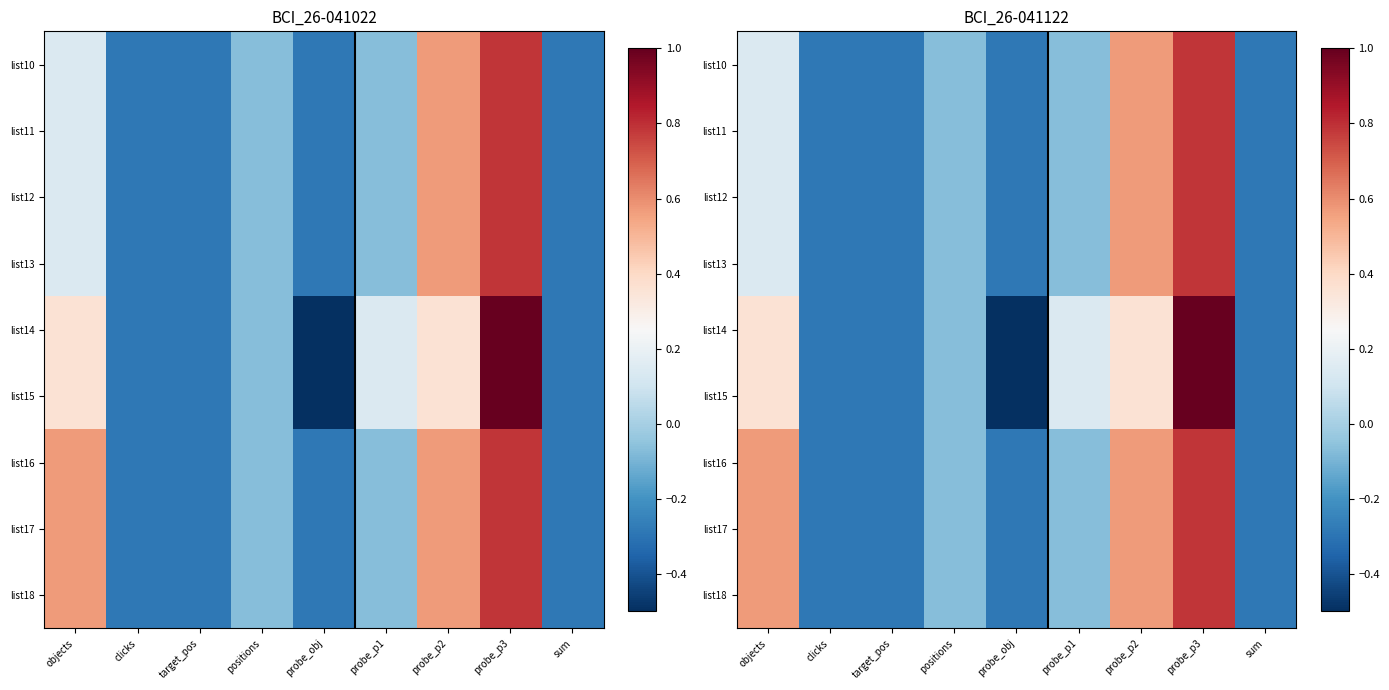

True or false: list10 has a value of -0.1 at probe_obj.

False